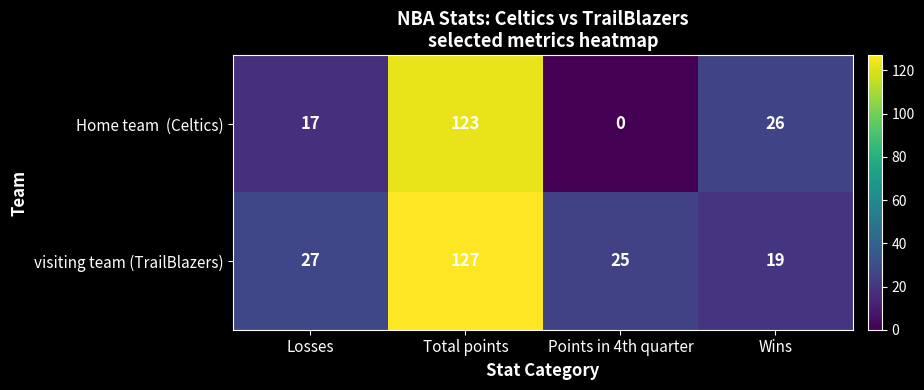

Is it true that visiting team (TrailBlazers) equals 182 at Total points?

False